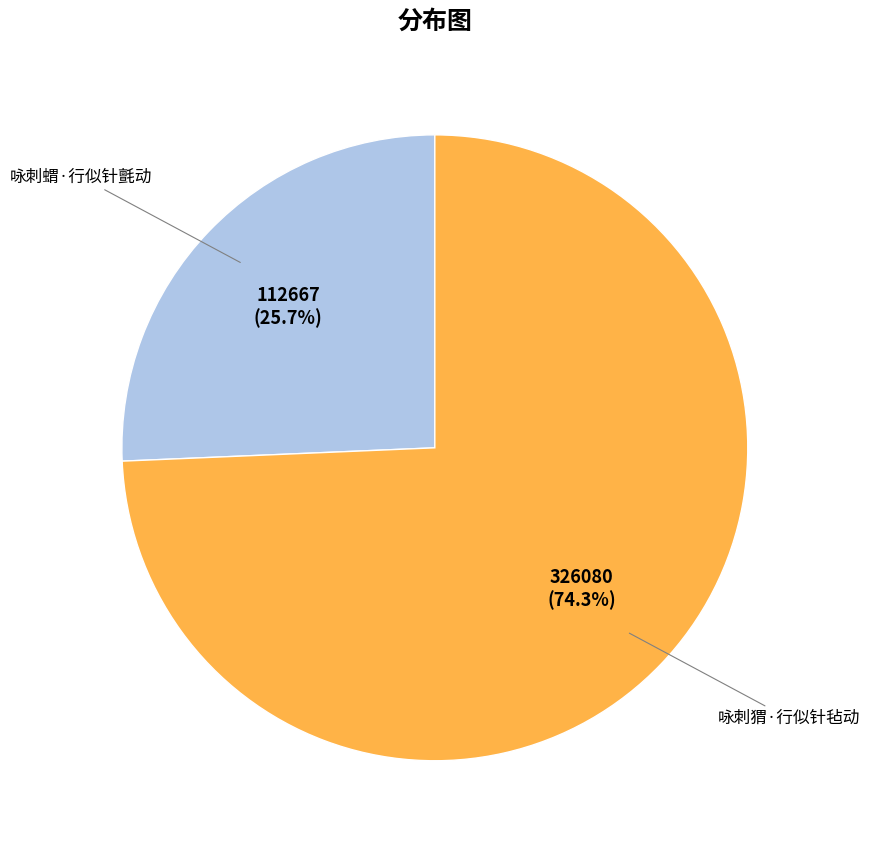

Is there a majority slice in this chart?

Yes